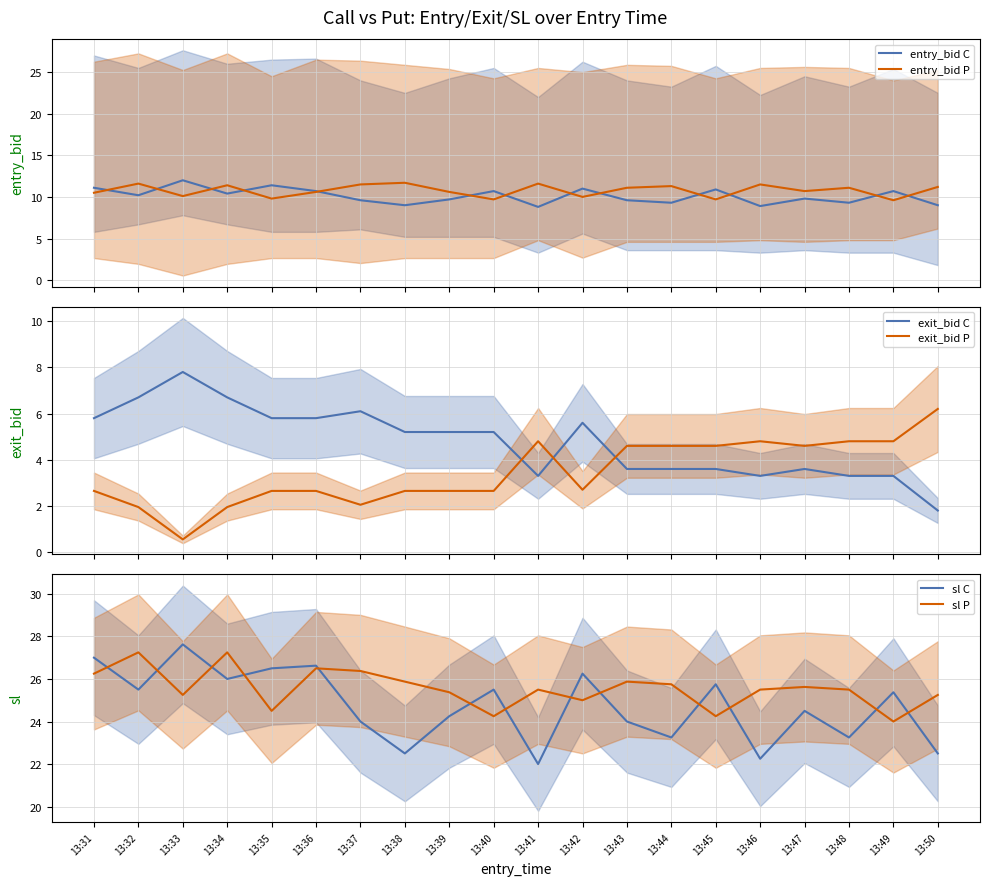

Which category has the lowest value in the exit_bid P series?

13:33